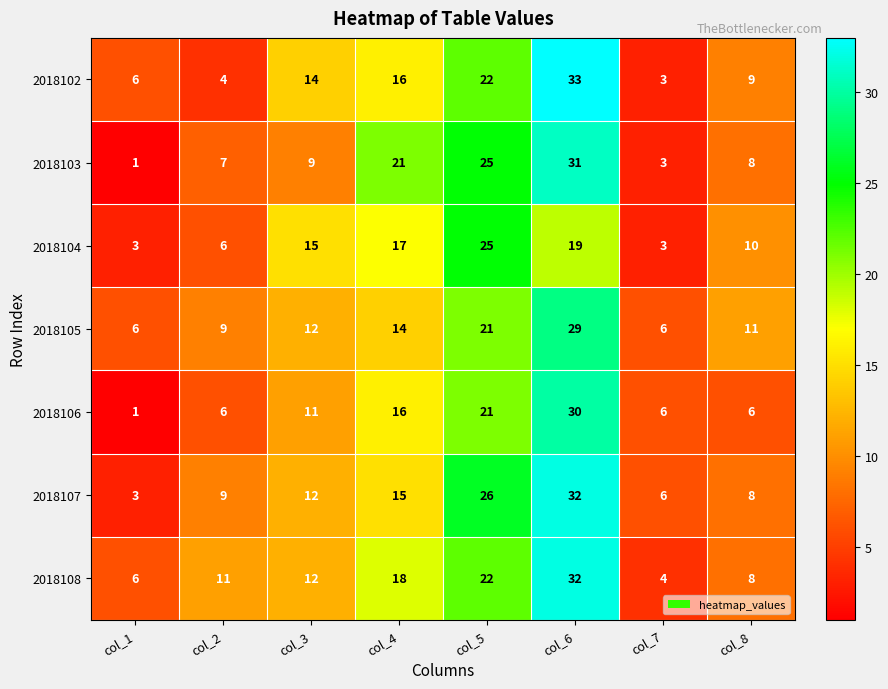

Which series changed the most between col_5 and col_8?

2018107